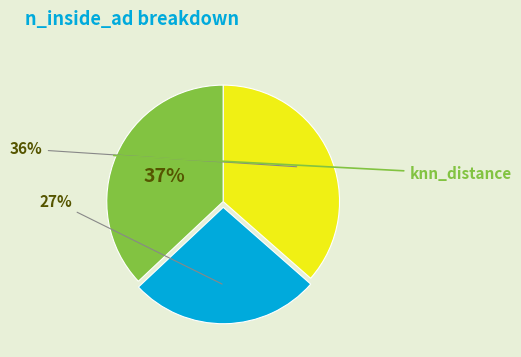

How many slices are in this pie chart?

3